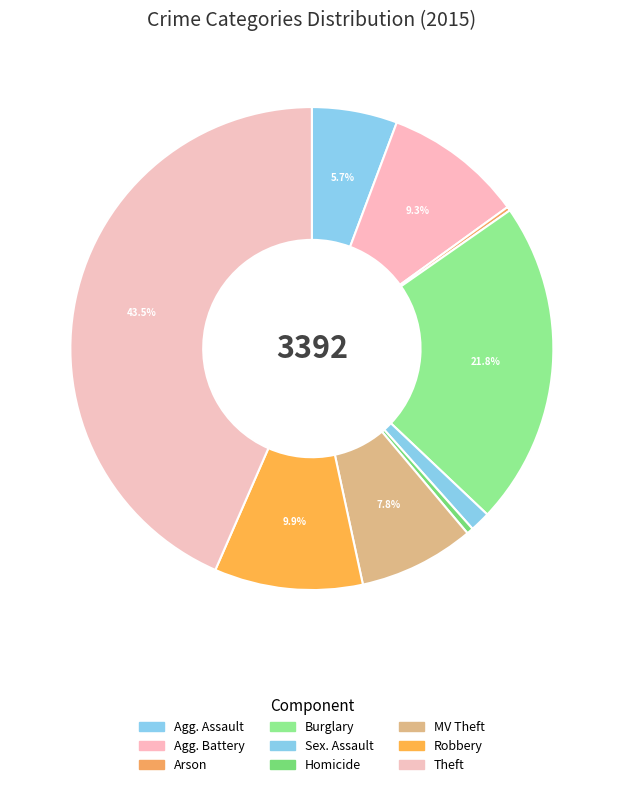

Which category has the biggest portion of the pie?

Theft